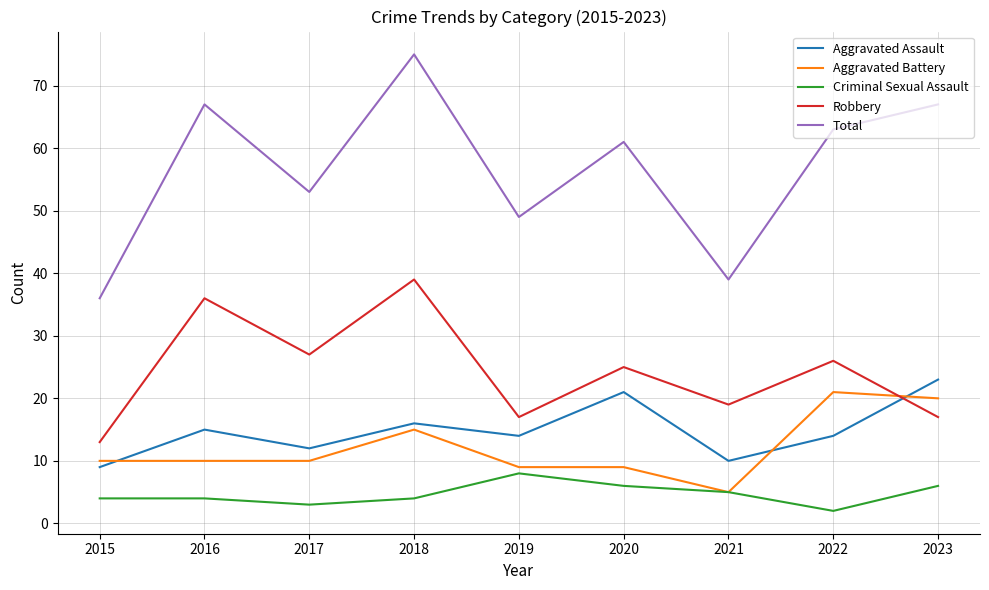

True or false: Robbery has more than 0 interior local peaks.

True